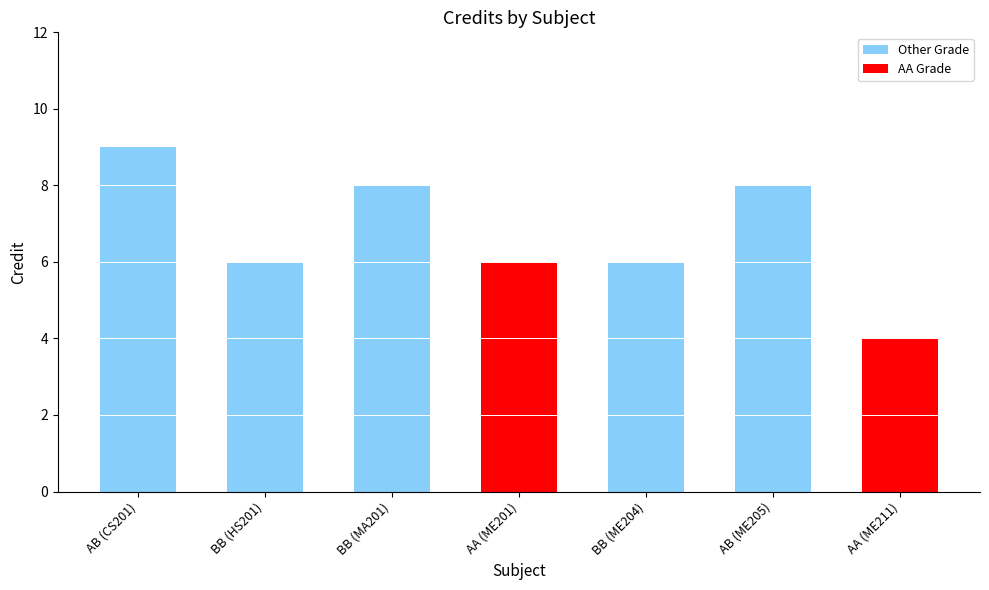

What is the change in value from AB (CS201) to AB (ME205)?

-1